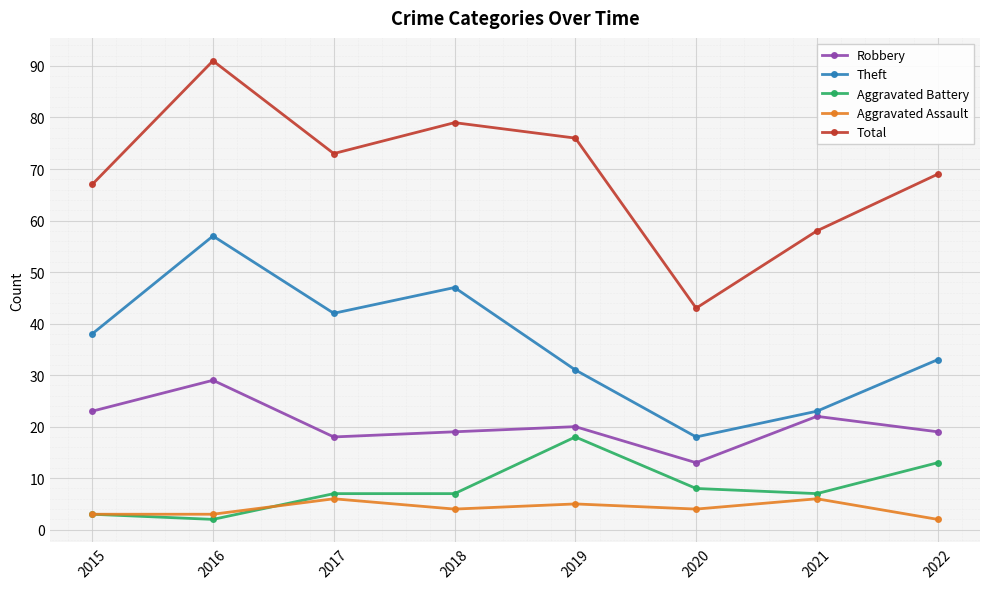

What is the sum of the Aggravated Battery values at 2020 and 2021?

15